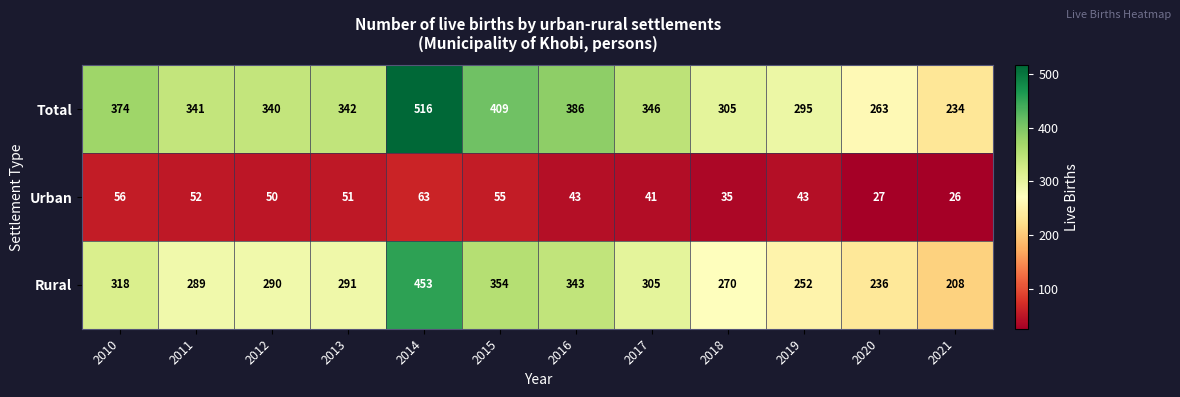

Between 2018 and 2019, which series saw the biggest shift?

Rural